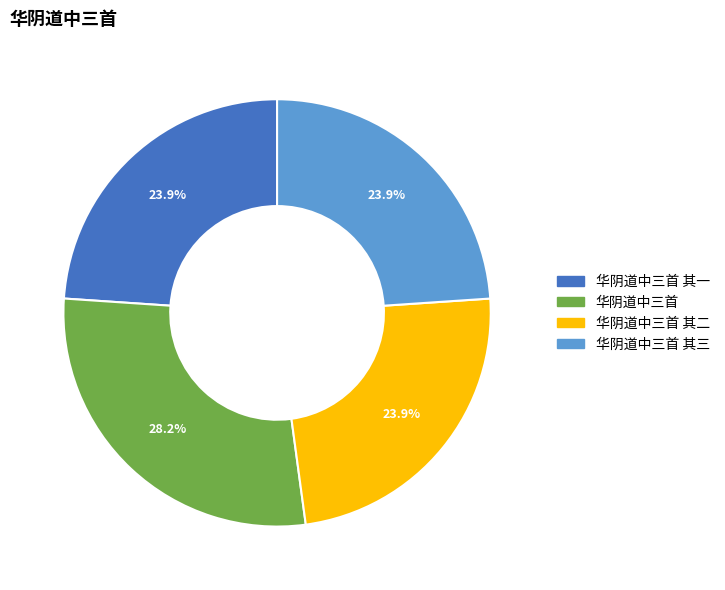

Is there a majority slice in this chart?

No